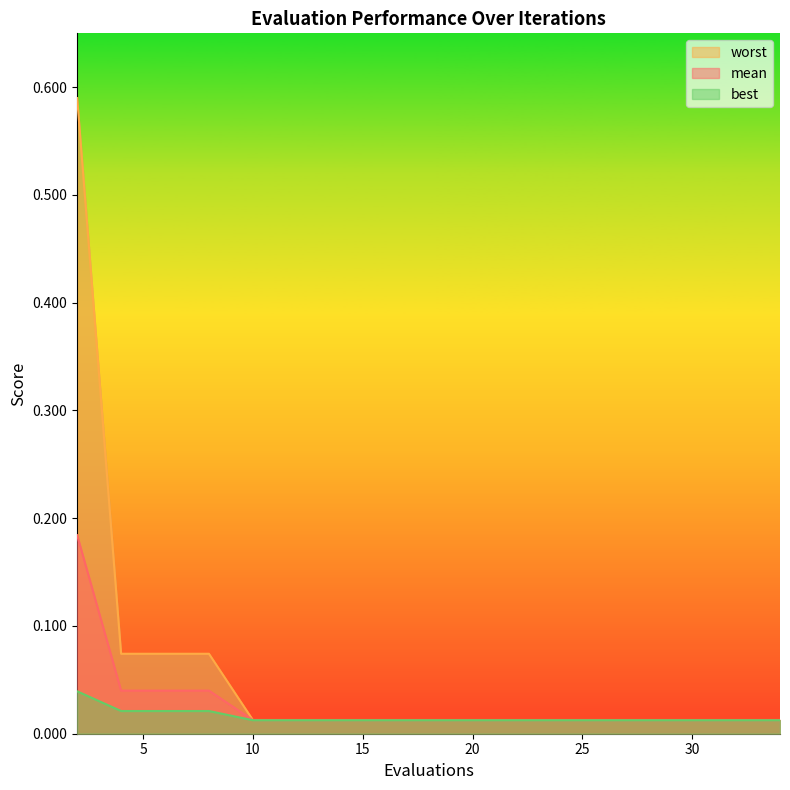

What is the difference between the second highest and second lowest values in the worst series?

0.1